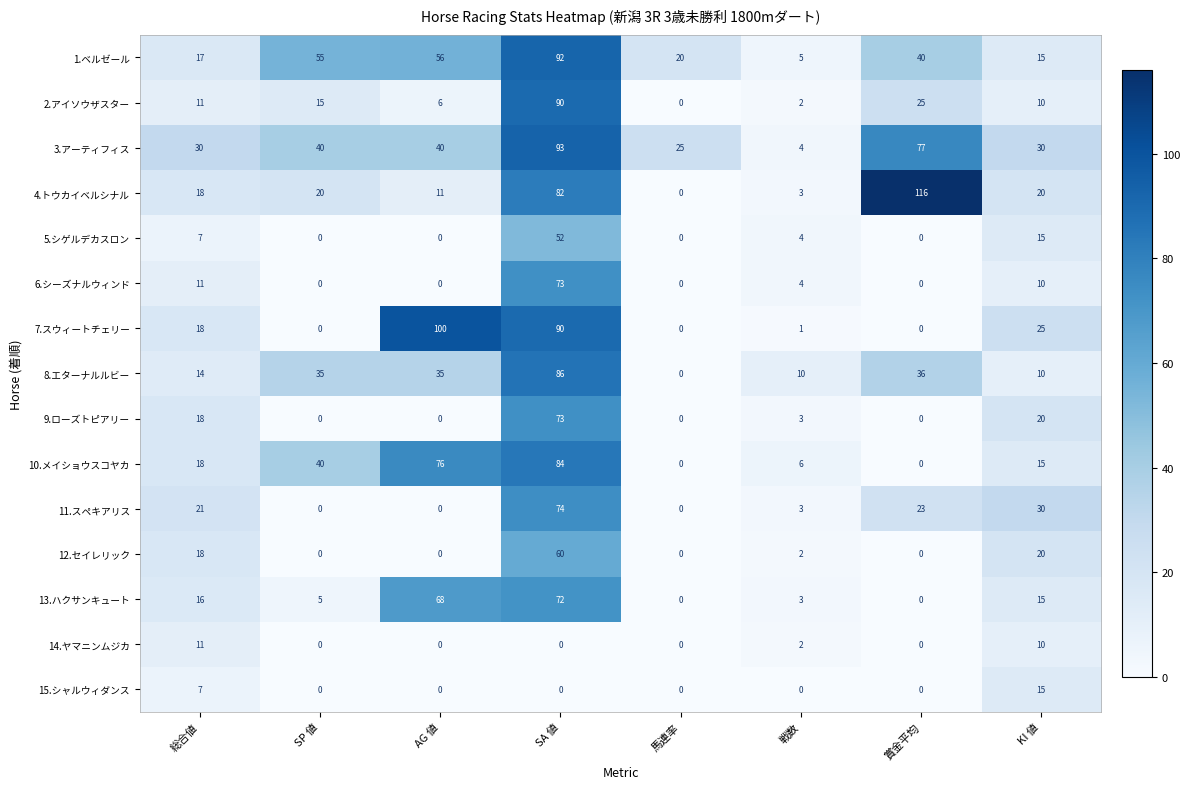

What is the greatest value displayed?

116